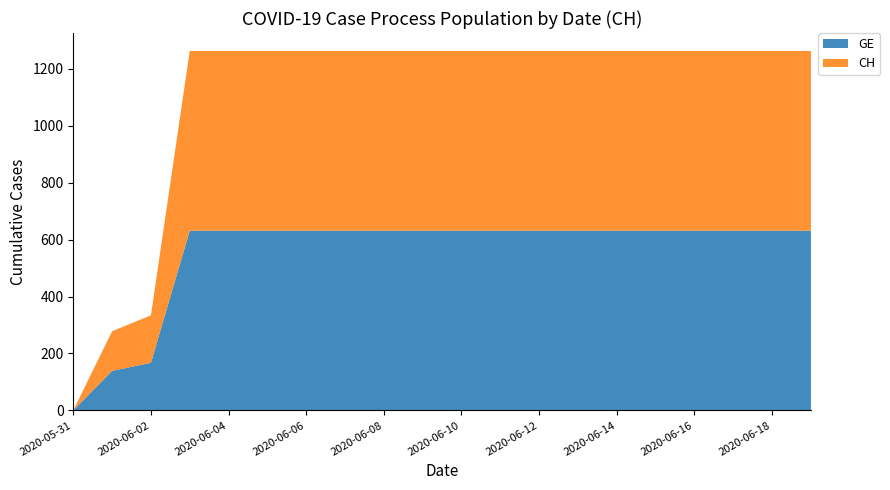

Reading left to right, extract all data points from this chart.

GE: 2020-05-31=0	2020-06-01=139	2020-06-02=167	2020-06-03=631	2020-06-04=631	2020-06-05=631	2020-06-06=631	2020-06-07=631	2020-06-08=631	2020-06-09=631	2020-06-10=631	2020-06-11=631	2020-06-12=631	2020-06-13=631	2020-06-14=631	2020-06-15=631	2020-06-16=631	2020-06-17=631	2020-06-18=631	2020-06-19=631
CH: 2020-05-31=0	2020-06-01=139	2020-06-02=167	2020-06-03=631	2020-06-04=631	2020-06-05=631	2020-06-06=631	2020-06-07=631	2020-06-08=631	2020-06-09=631	2020-06-10=631	2020-06-11=631	2020-06-12=631	2020-06-13=631	2020-06-14=631	2020-06-15=631	2020-06-16=631	2020-06-17=631	2020-06-18=631	2020-06-19=631